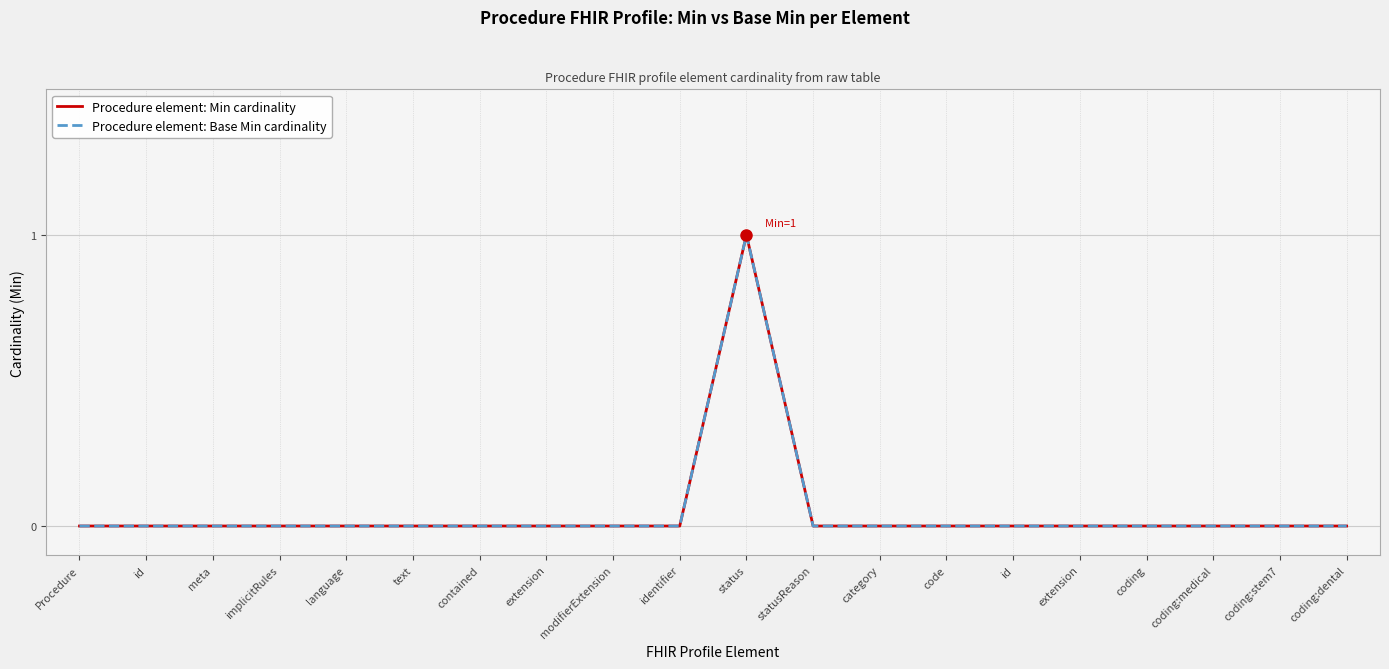

Is it true that Procedure element: Min cardinality equals 0 at text?

True